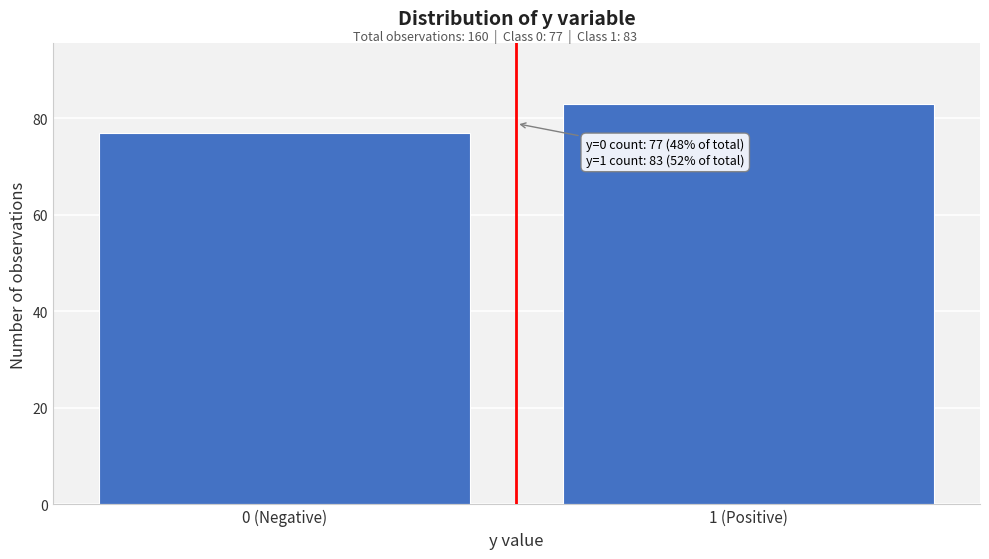

Reading left to right, extract all data points from this chart.

77	83